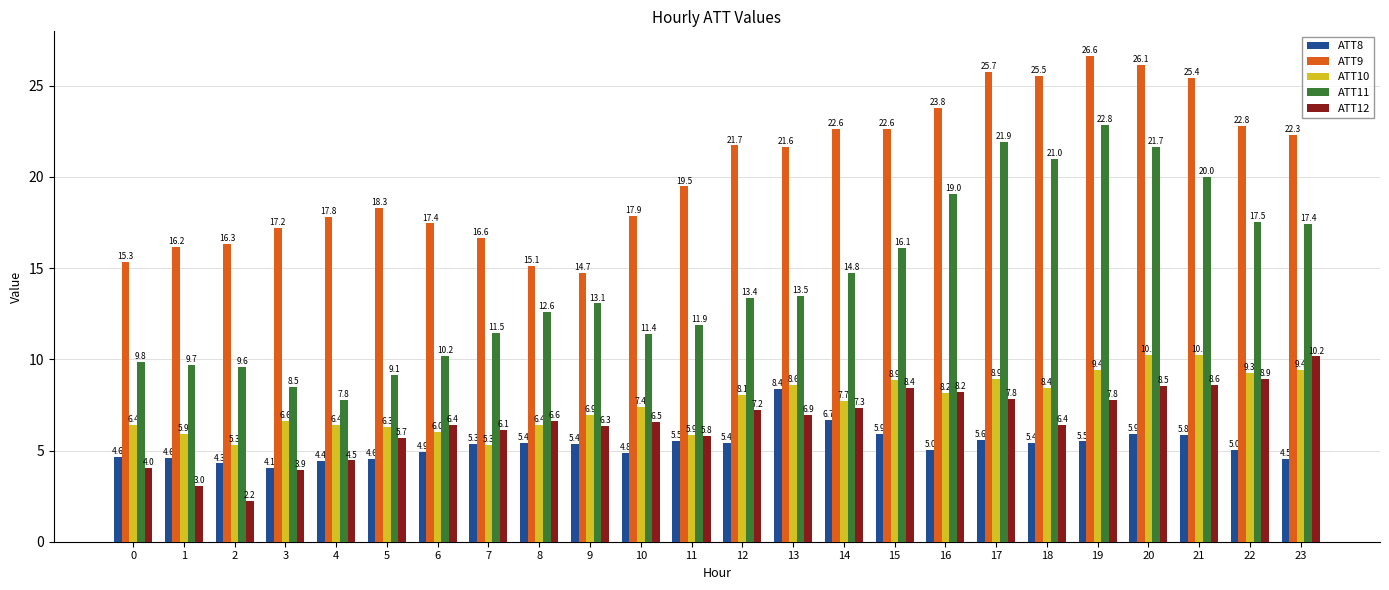

The value of ATT12 at 5 is 5.7. True or false?

True